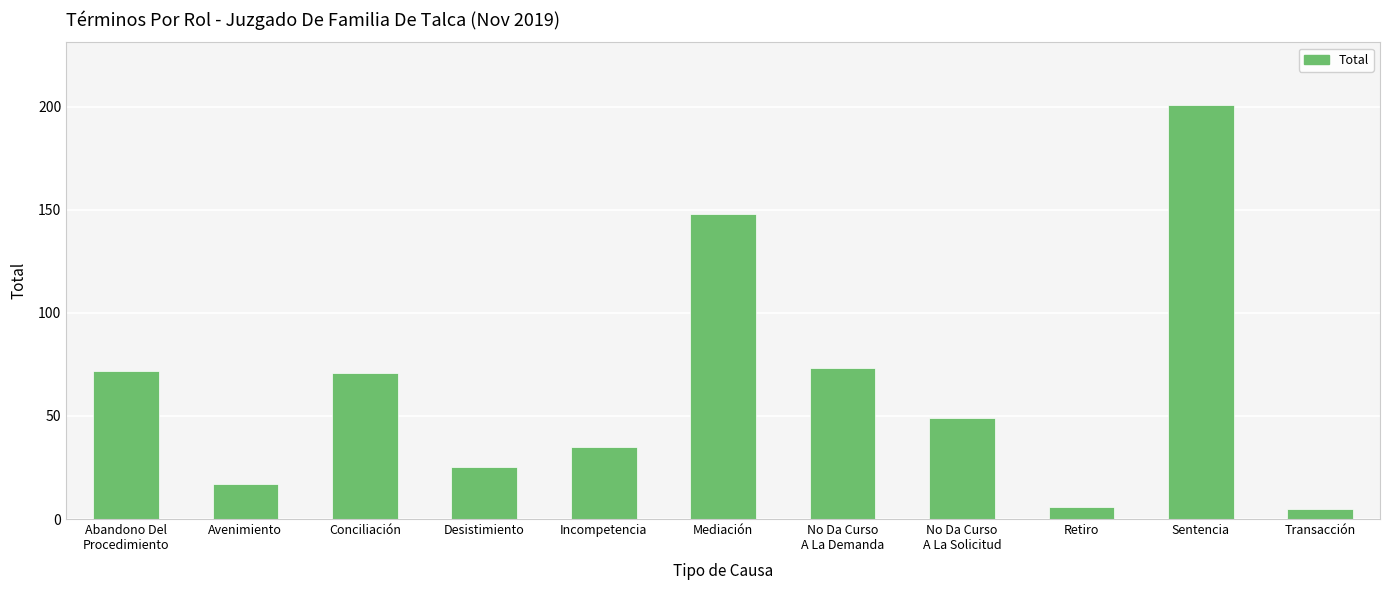

What is the change in value from No Da Curso
A La Demanda to Transacción?

-68